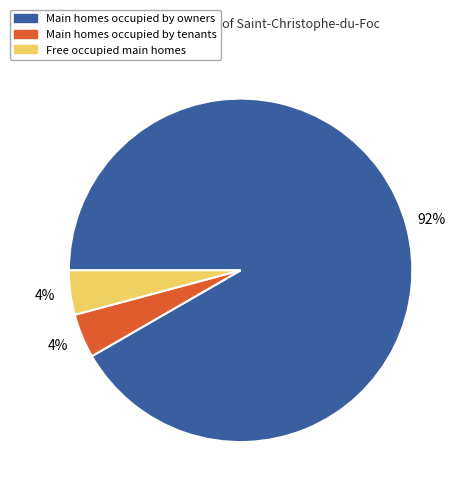

Combined, do Main homes occupied by tenants and Main homes occupied by owners account for over 50%?

Yes